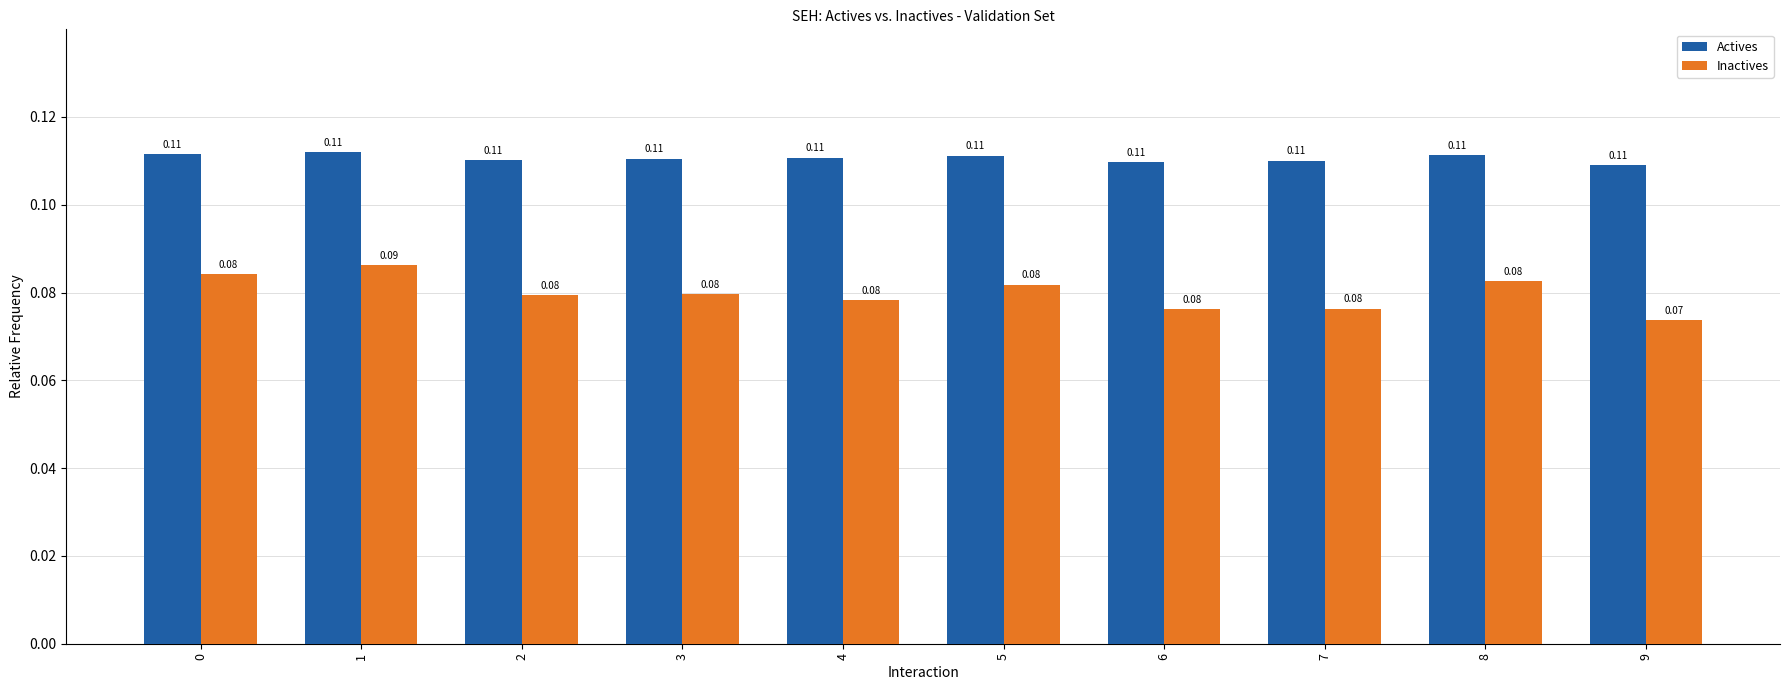

At which category is the sum across all series the highest?

1